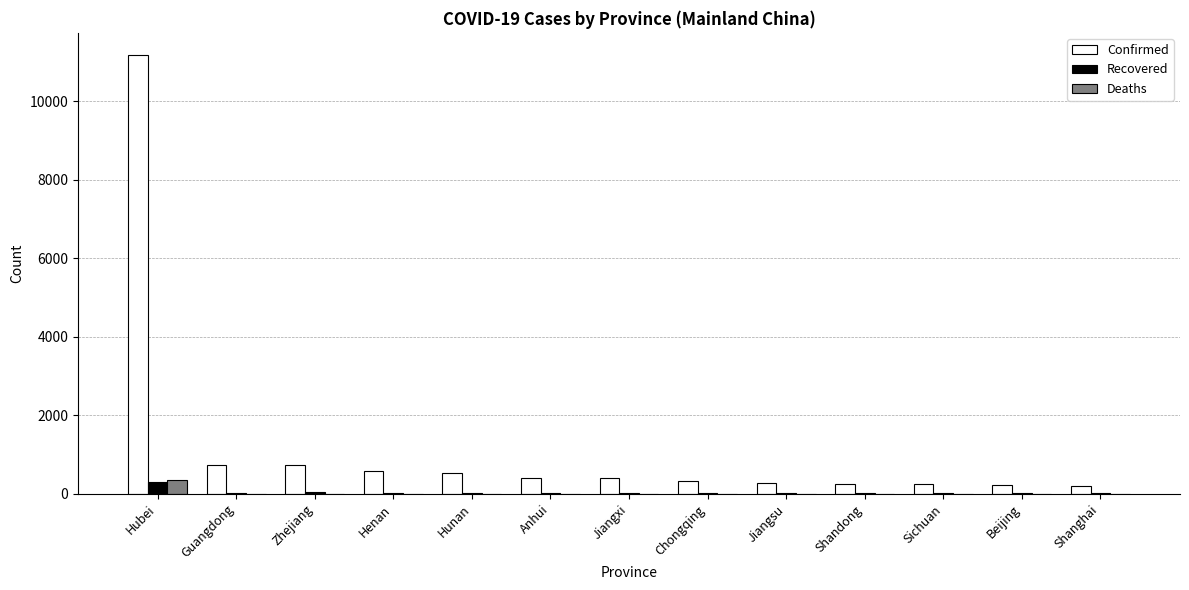

How many data points does each series have?

13